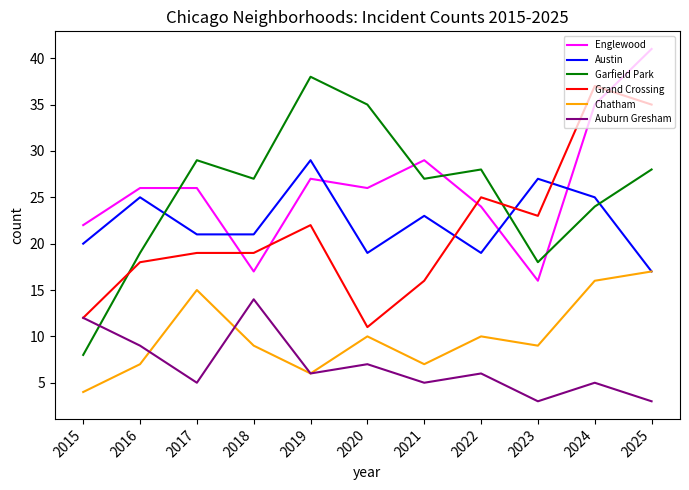

What is the sum of the Grand Crossing values at 2015 and 2018?

31